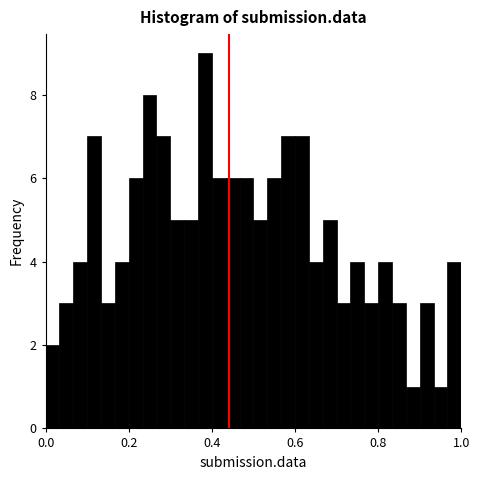

Around what value on the x-axis is the tallest bar? Give the approximate position of its centre, as read against the axis.

0.38